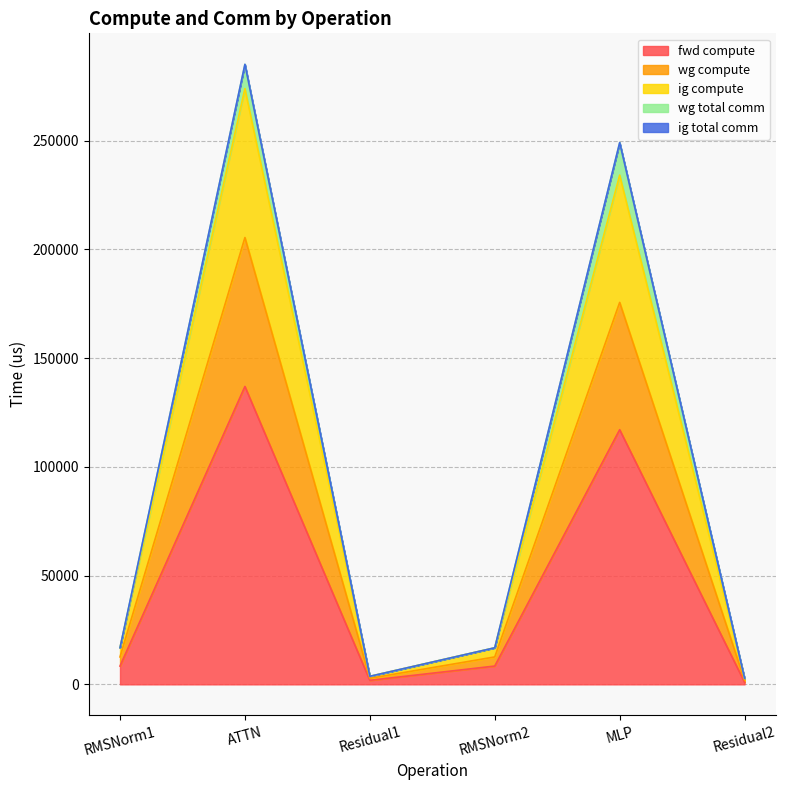

Does the chart display data point markers on the line(s)?

No